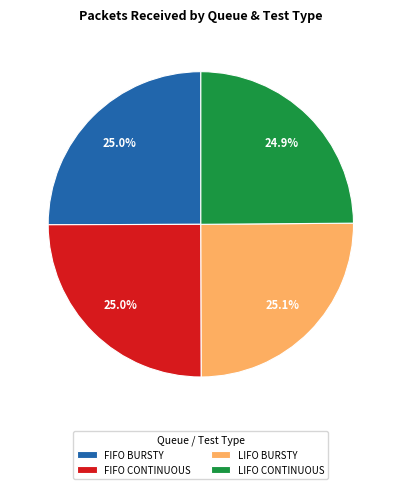

True or false: FIFO CONTINUOUS accounts for 35% of the total.

False